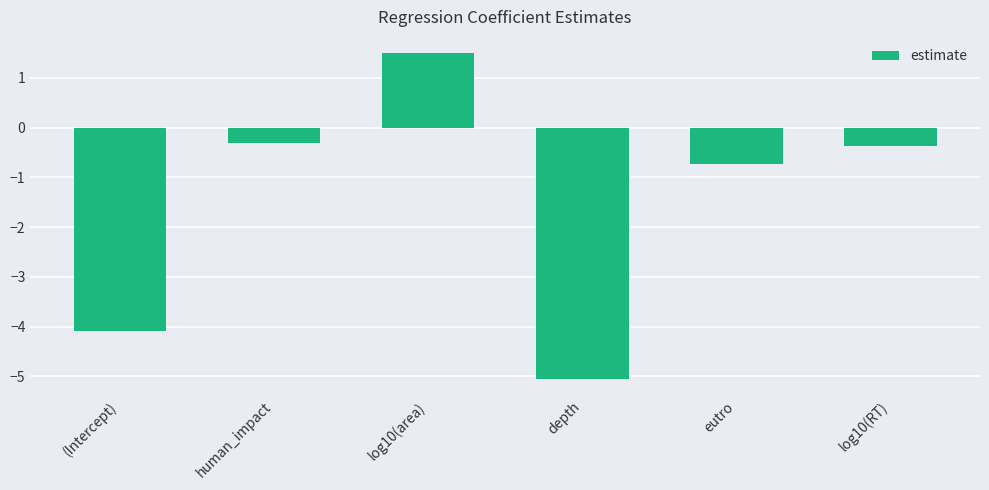

What is the label of the 3rd bar from the right?

depth